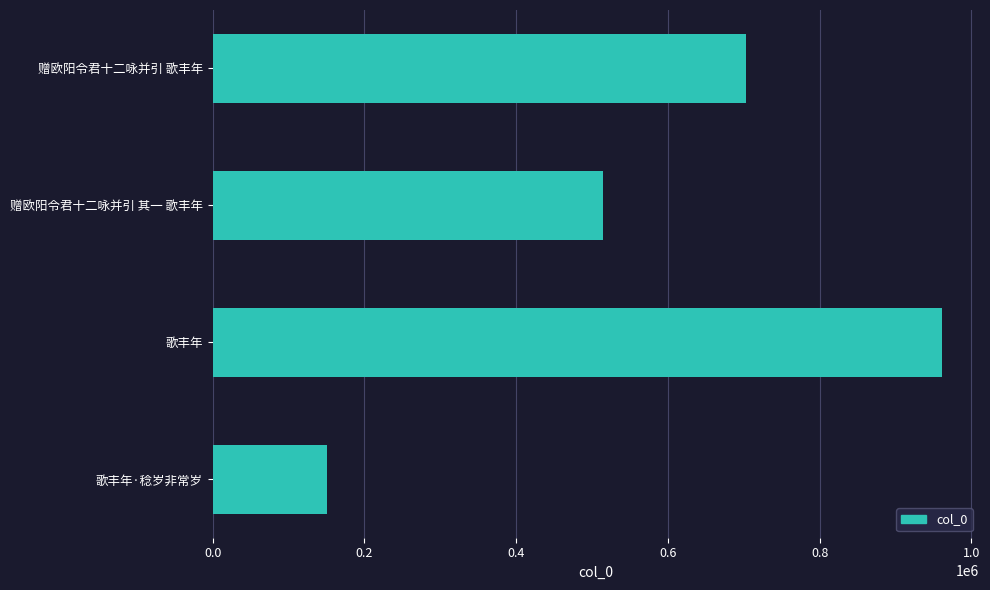

What is the ratio of the value at 歌丰年 to the value at 歌丰年·稔岁非常岁?

6.4